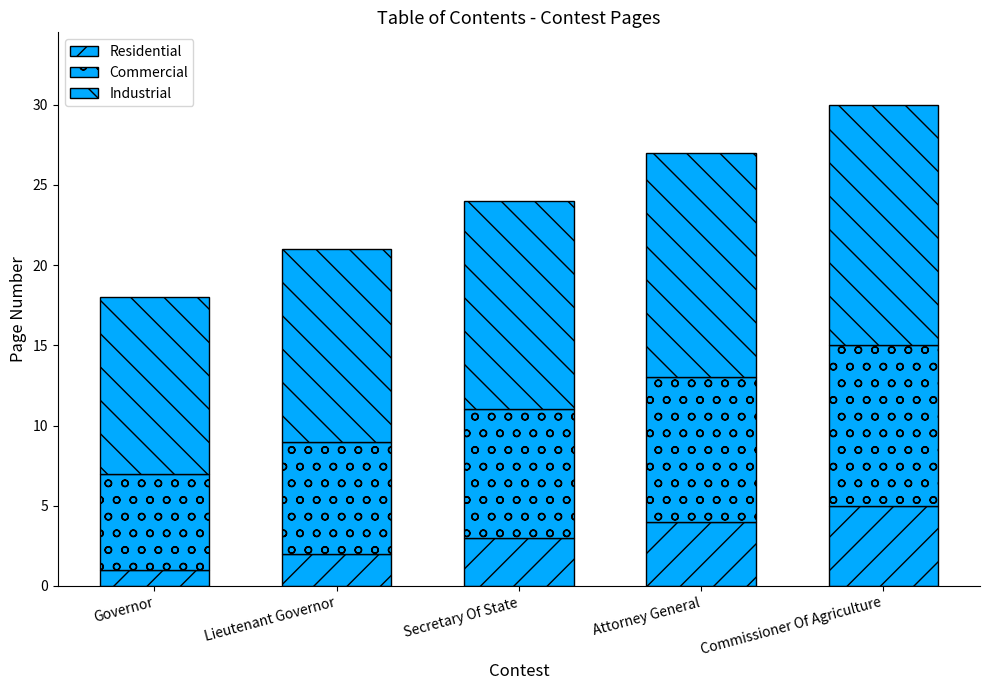

True or false: Commercial has a value of 10 at Commissioner Of Agriculture.

True